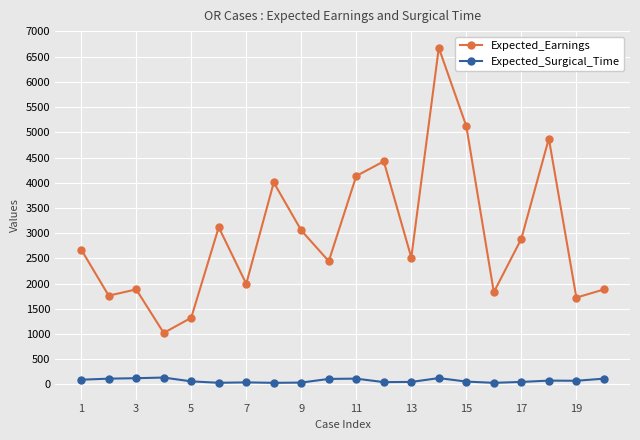

Which series has the largest total across all categories?

Expected_Earnings